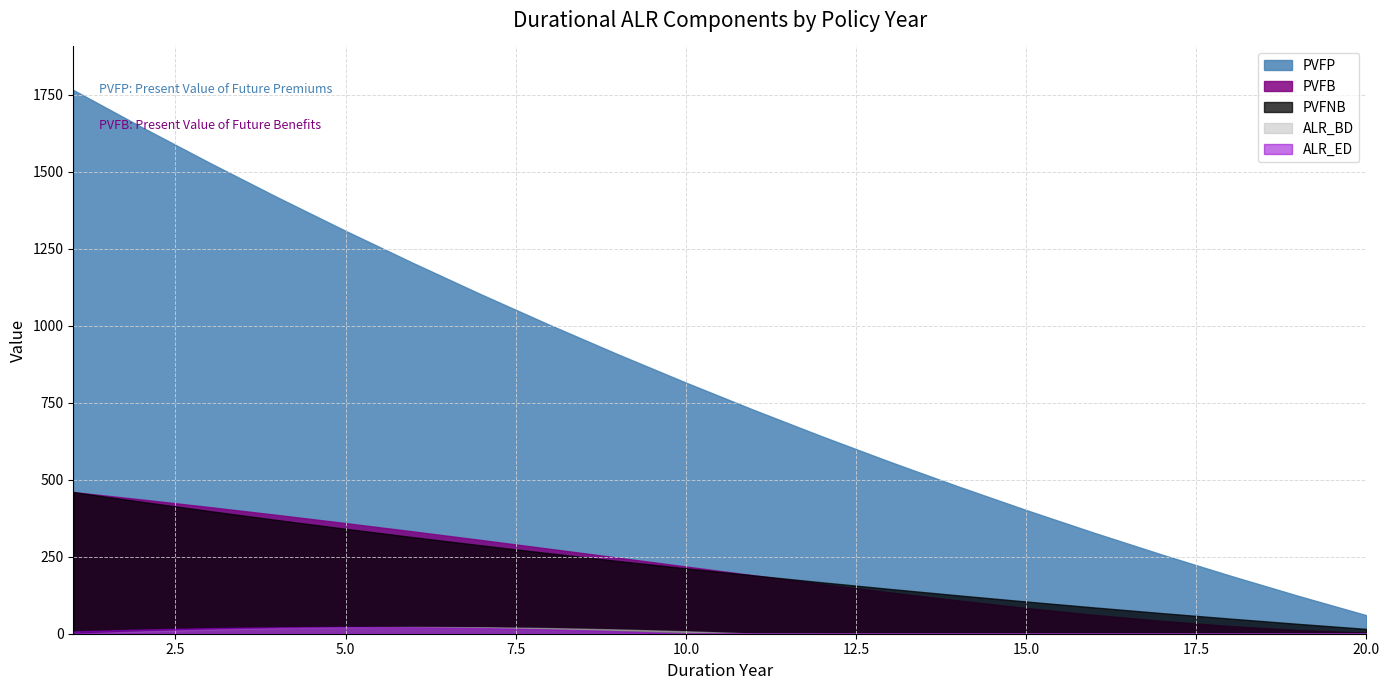

Between 14 and 15, which series saw the biggest shift?

PVFP